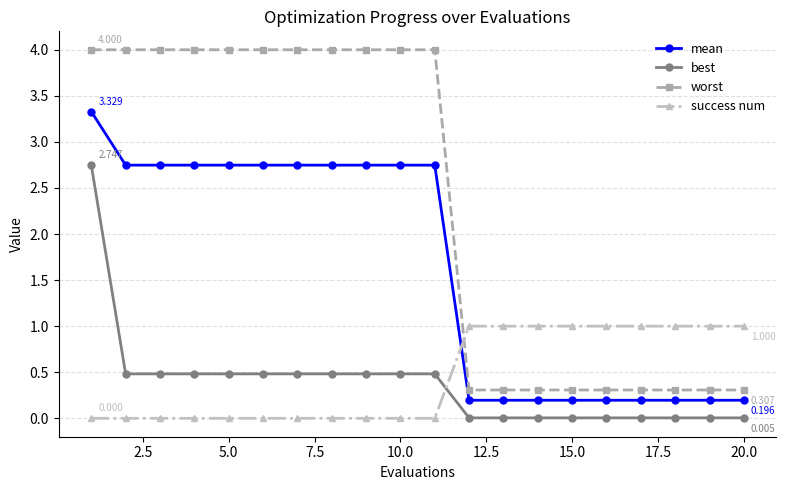

Rank the series by their maximum value, from highest to lowest.

worst, mean, best, success num